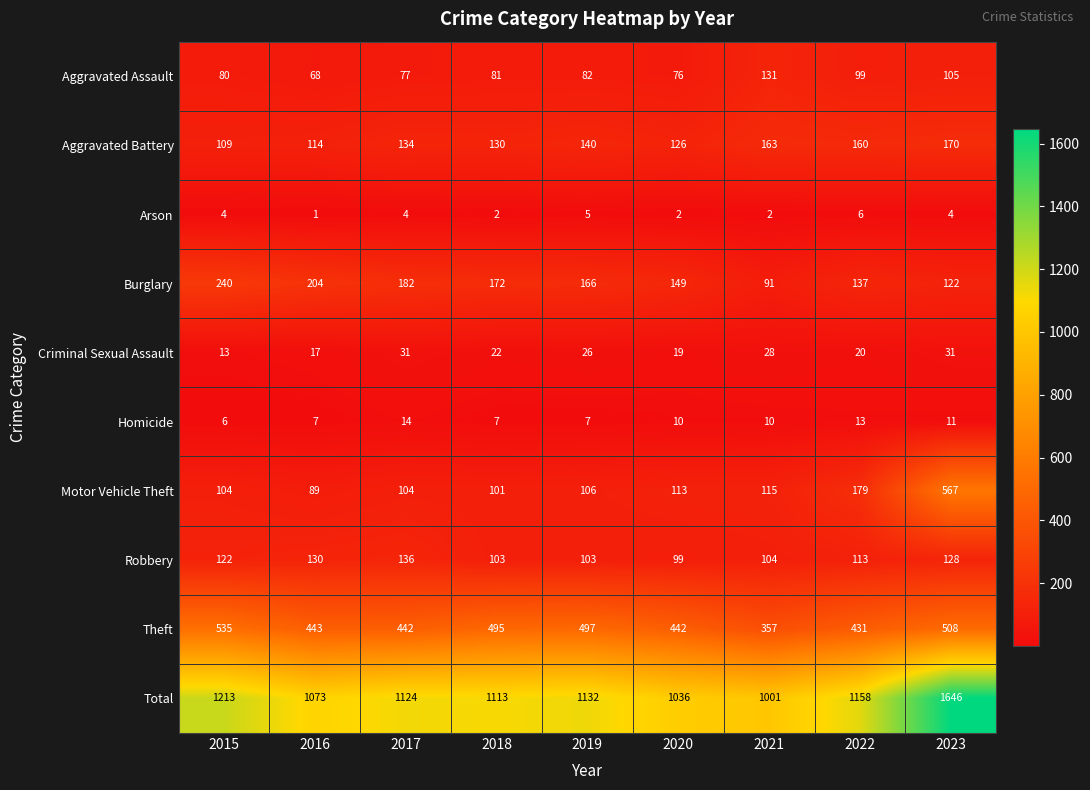

What is the average value of the Robbery series?

115